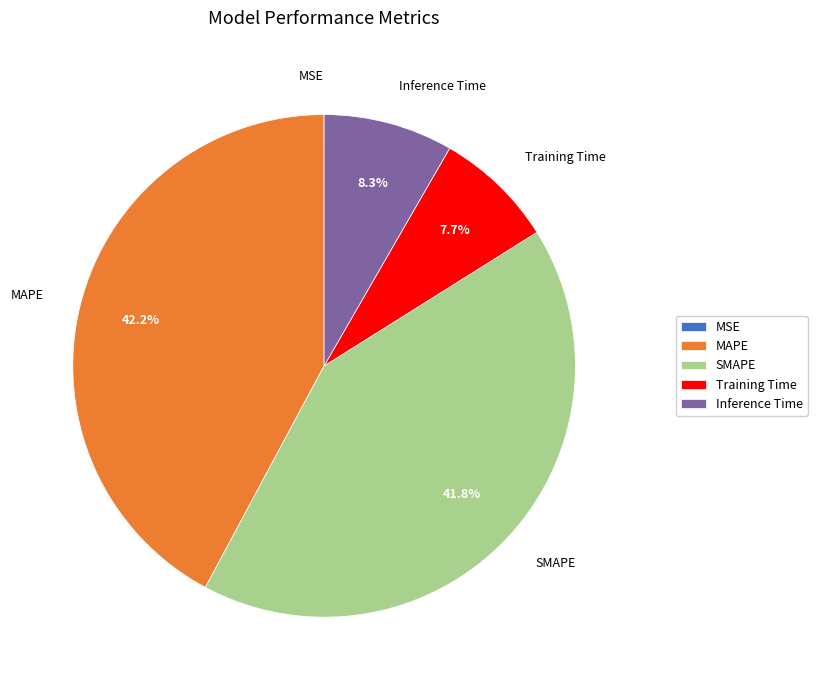

Does any single category account for the majority?

No